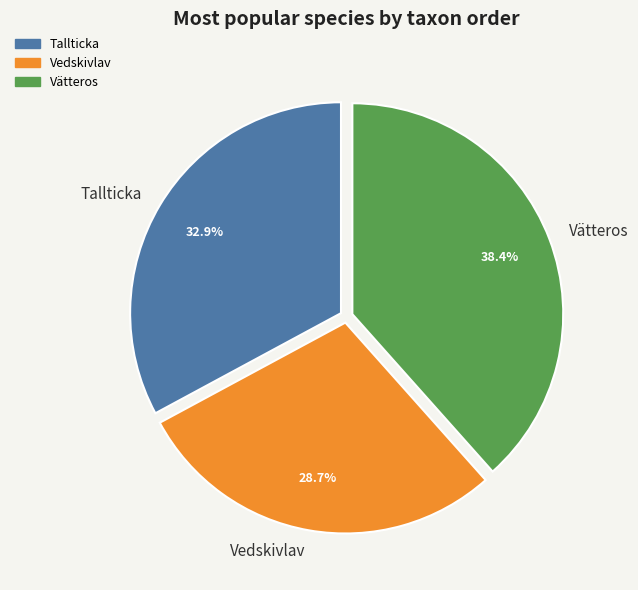

Which category has the biggest portion of the pie?

Vätteros